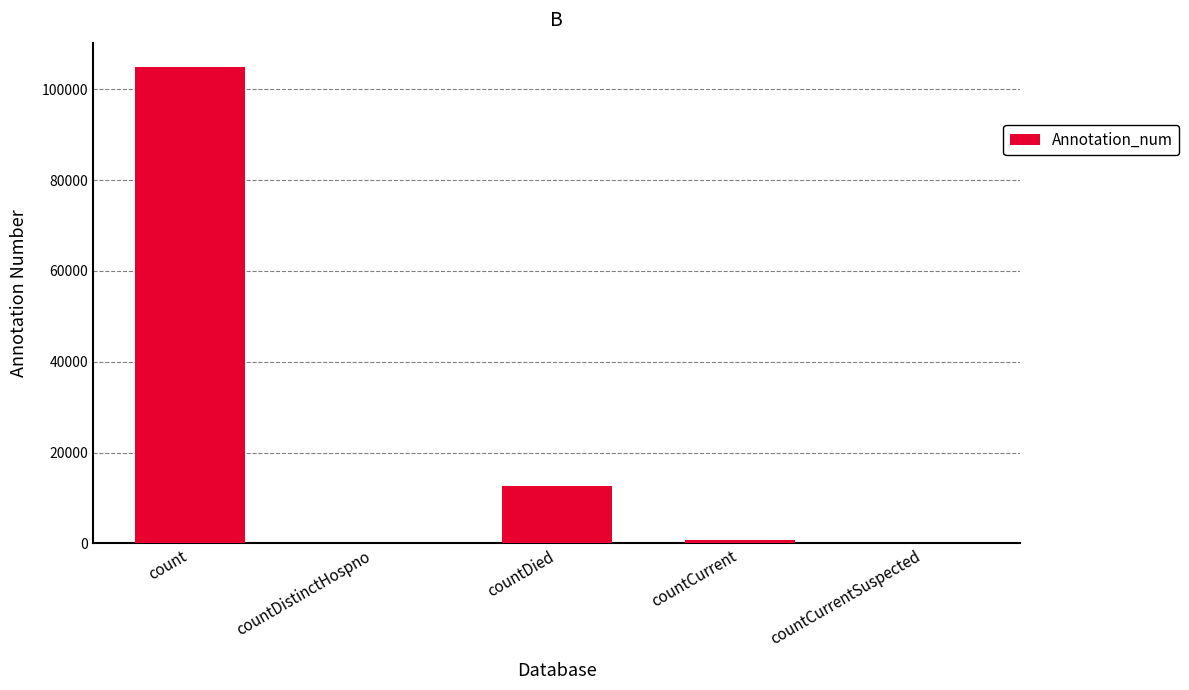

Is it true that the value at countCurrentSuspected is 0?

True